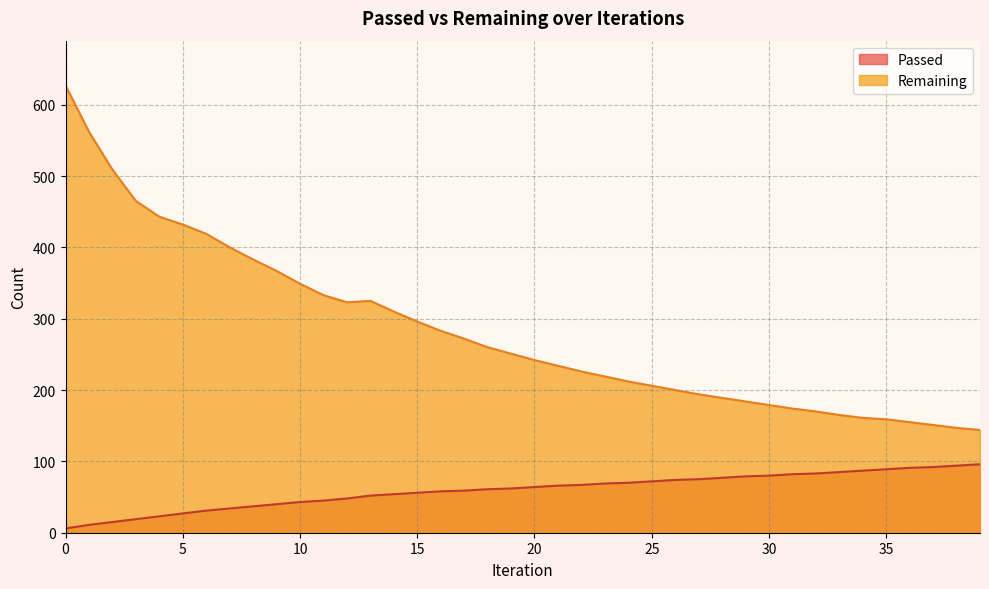

Between 37 and 5, which is larger?

37